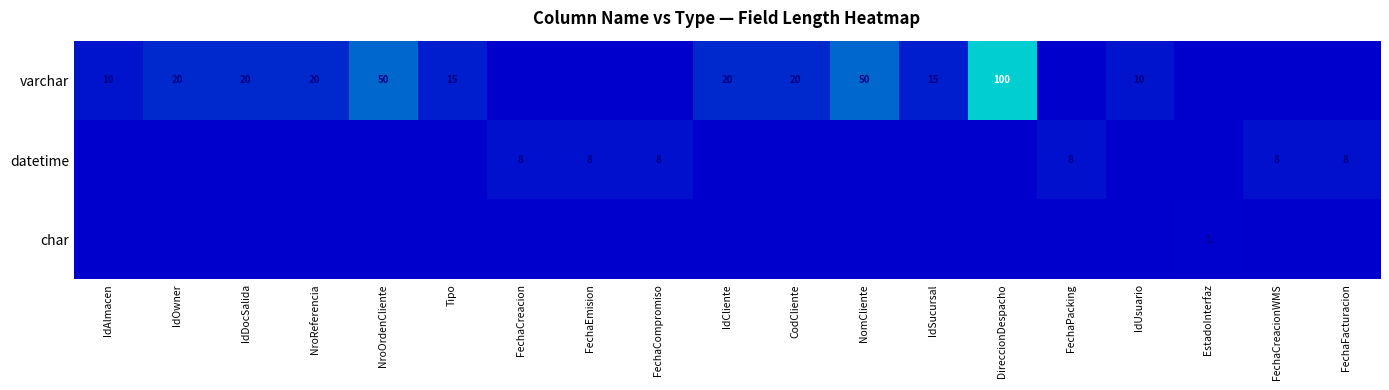

The value of datetime at FechaEmision is 8. True or false?

True